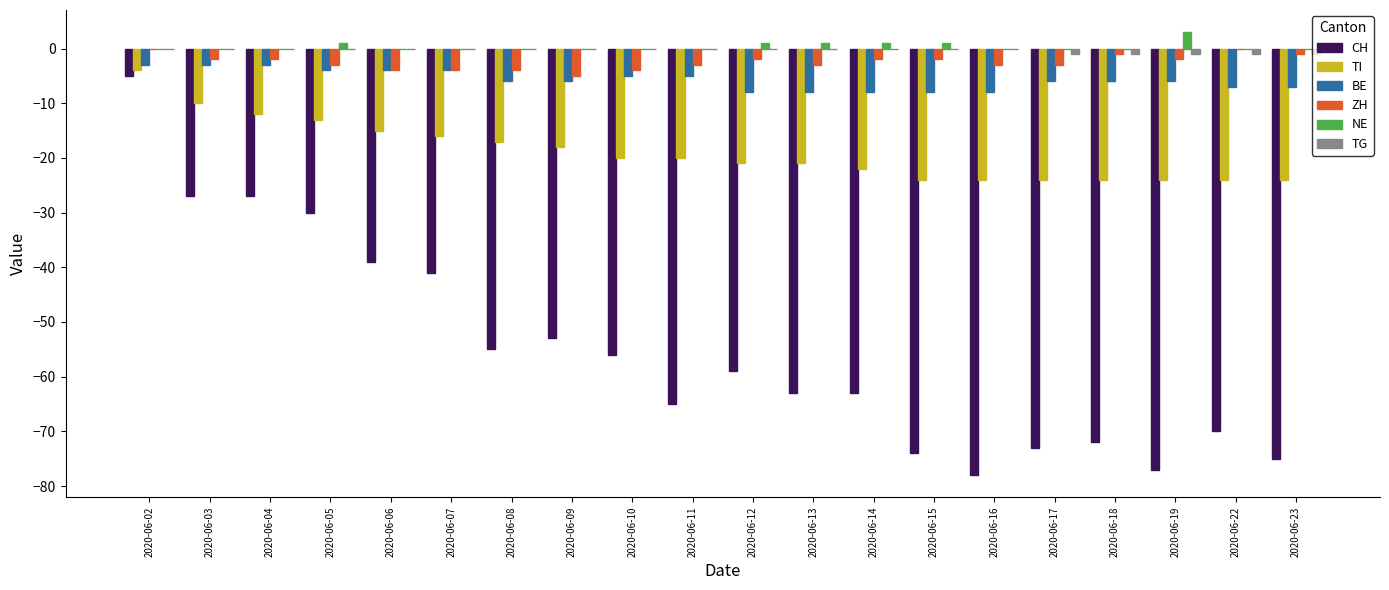

Which series changed the most between 2020-06-08 and 2020-06-15?

CH